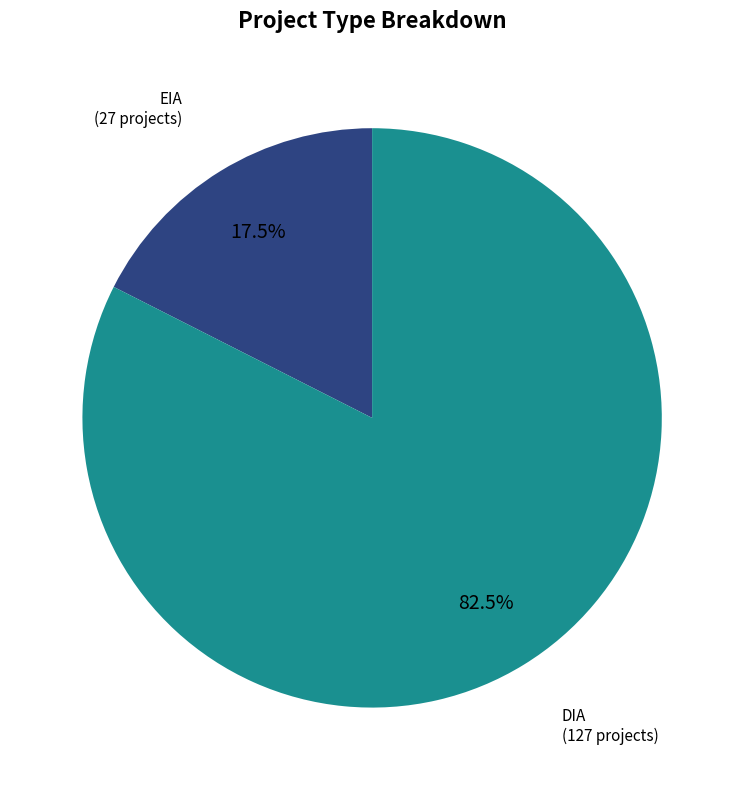

Which category has the biggest portion of the pie?

DIA